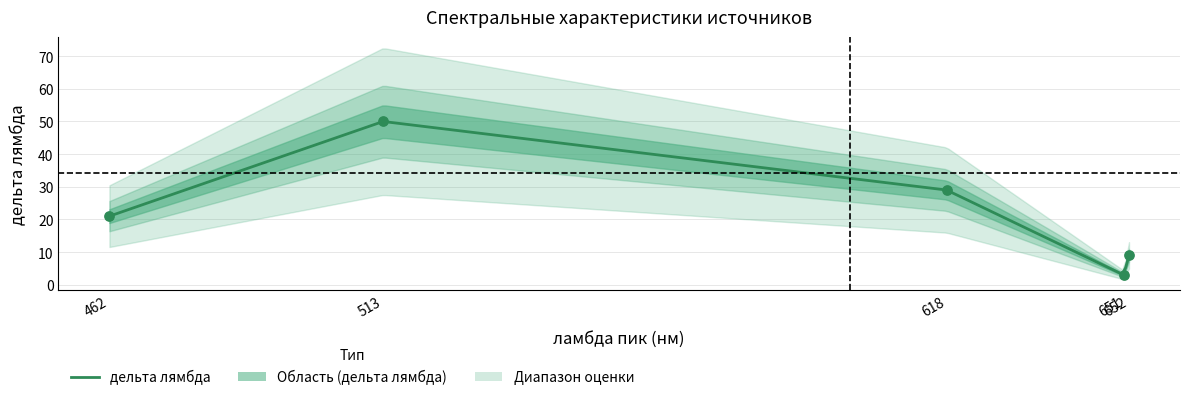

Between 651 and 618, which is larger?

618